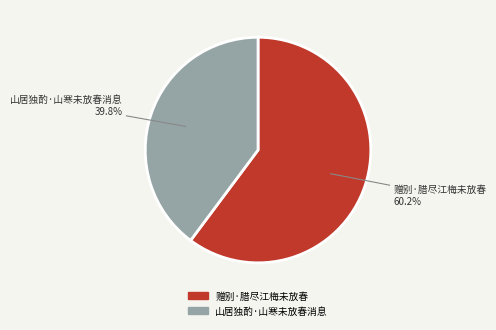

How many segments does this pie chart have?

2